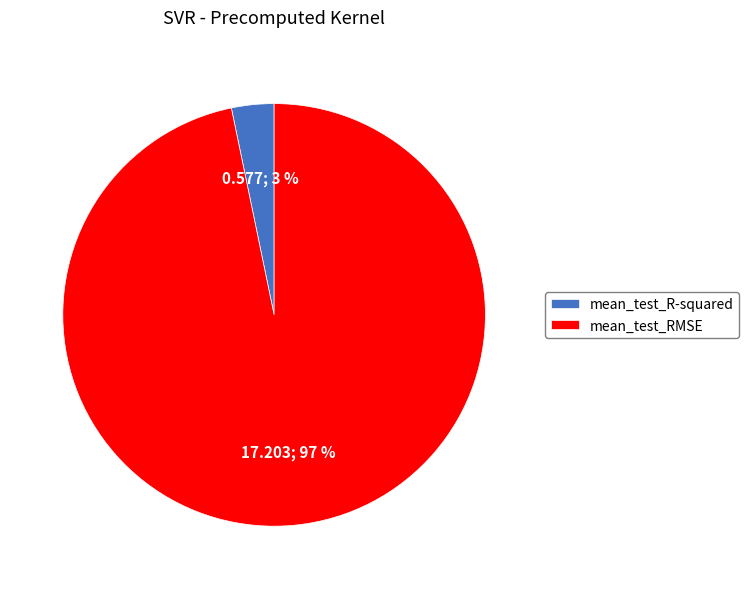

To the nearest percent, what percentage of the pie is mean_test_R-squared?

3%